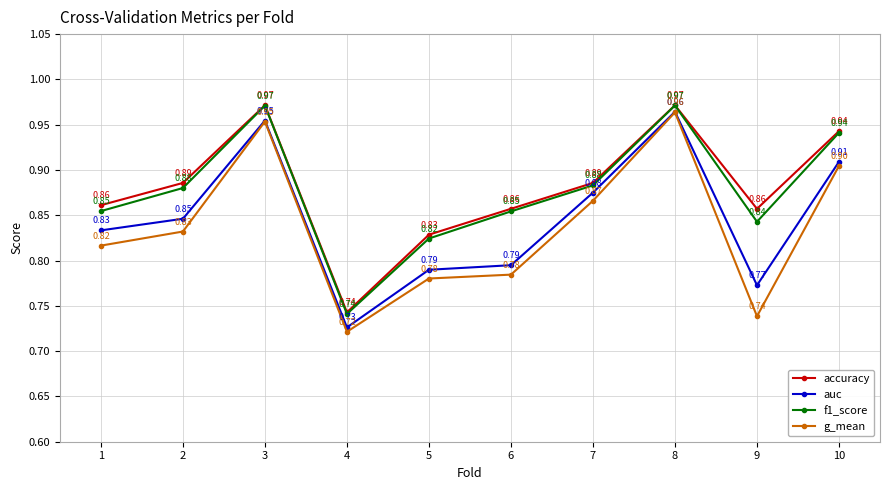

Rank the series at 5 from highest to lowest value.

accuracy, f1_score, auc, g_mean